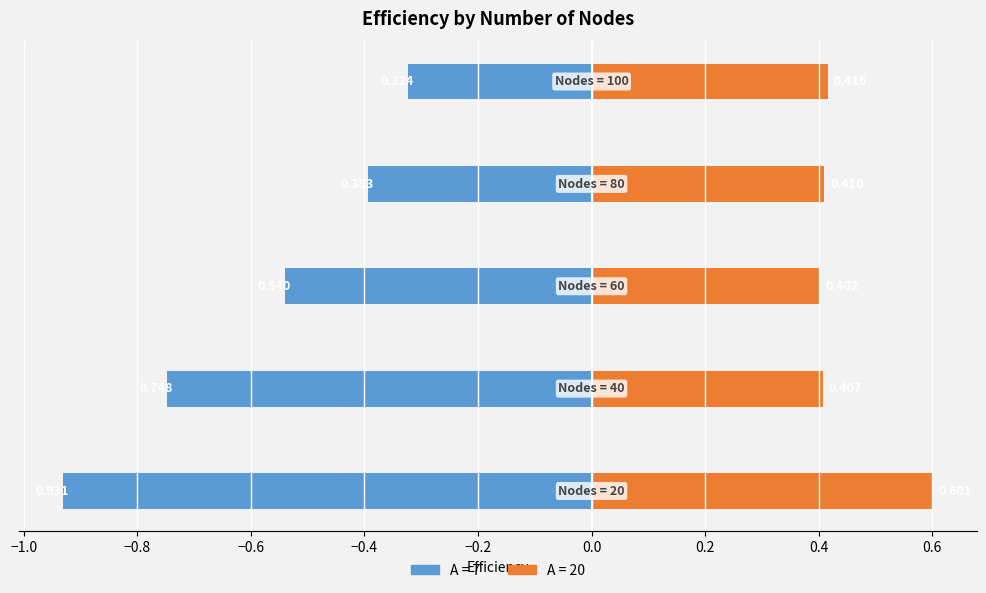

Reading left to right, transcribe all the data shown in this chart.

A = 7: -0.9	-0.7	-0.5	-0.4	-0.3
A = 20: 0.6	0.4	0.4	0.4	0.4